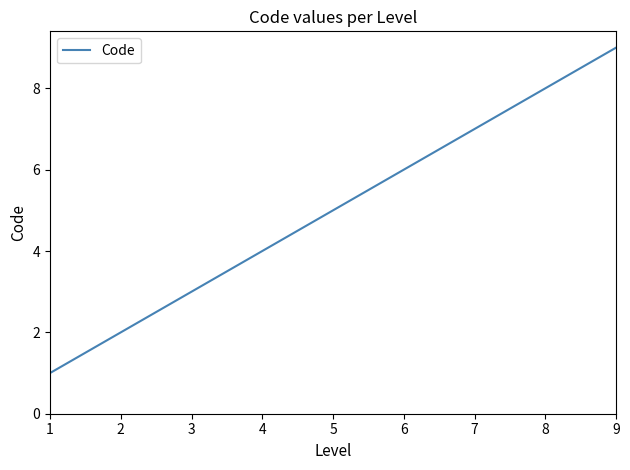

At which label is the value closest to 5?

5